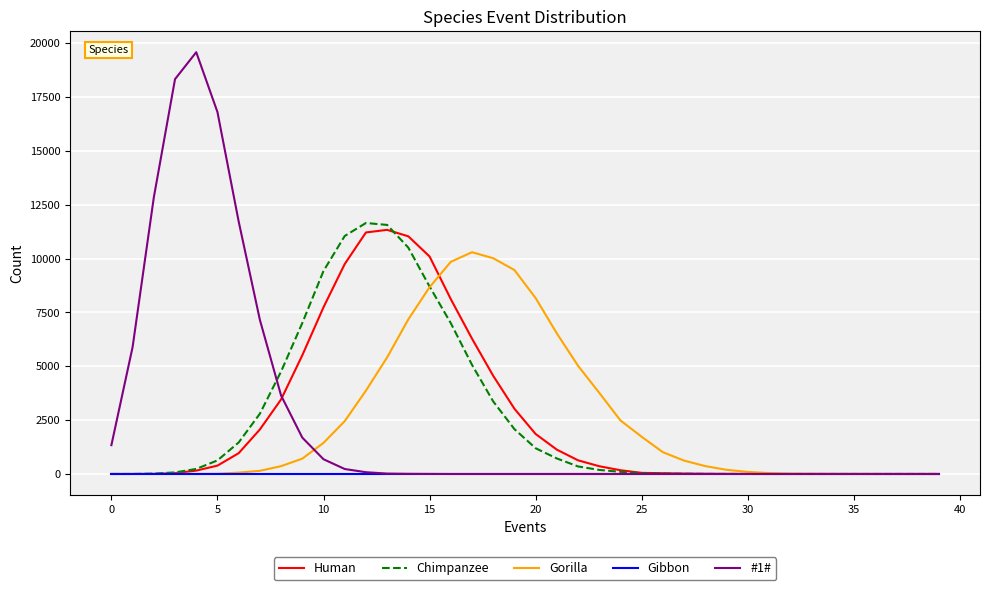

What are all the series names shown in the legend?

Human, Chimpanzee, Gorilla, Gibbon, #1#